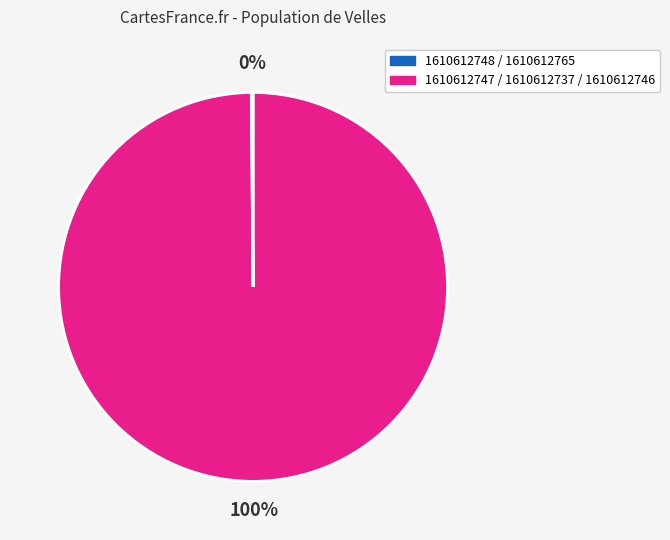

Is there any slice that represents more than half of the pie?

Yes